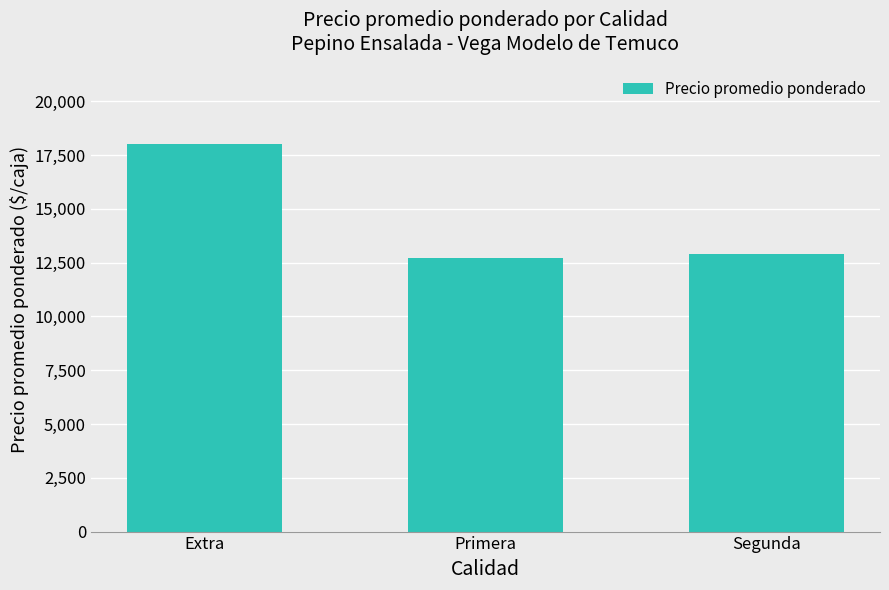

At which label is the value closest to 15368?

Segunda